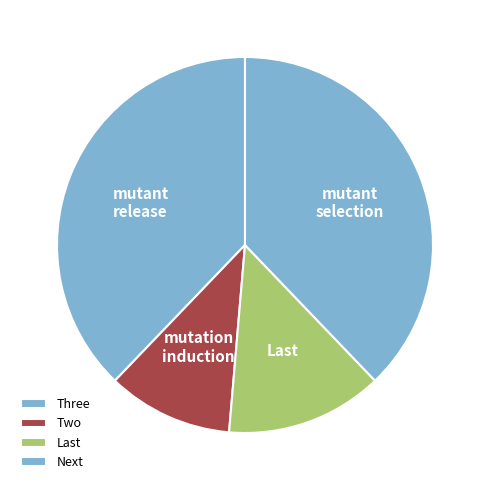

How many segments does this pie chart have?

4